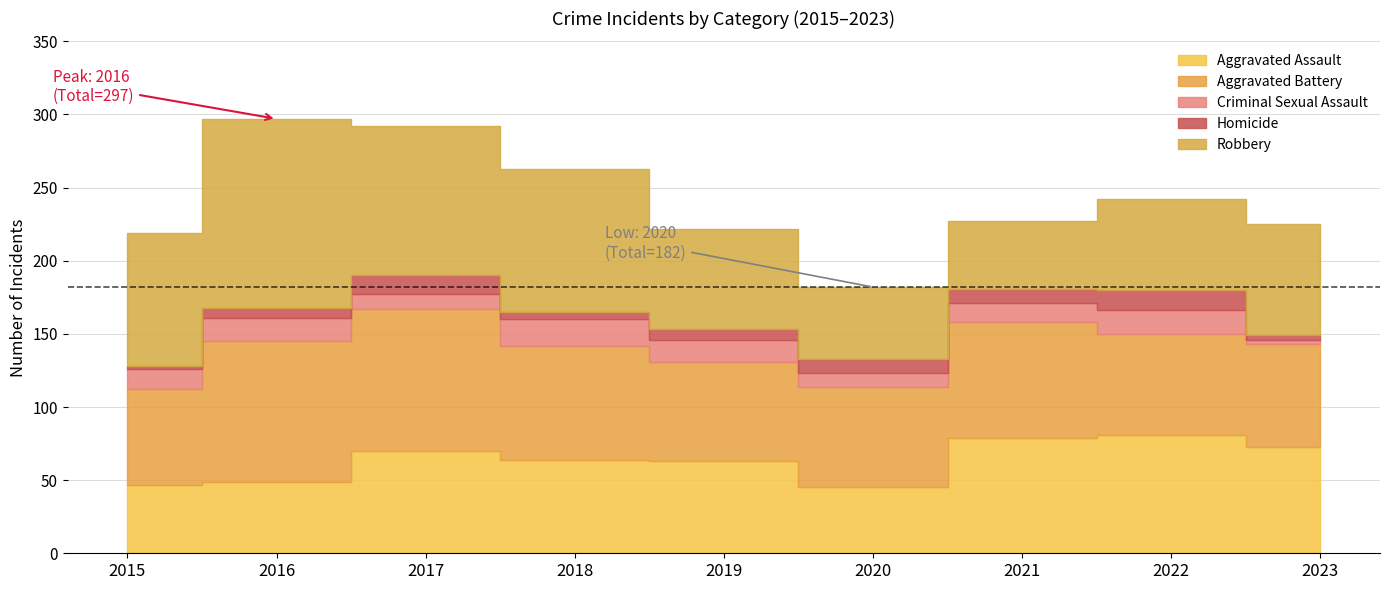

What is the difference between the maximum and second lowest values in the Aggravated Assault series?

34